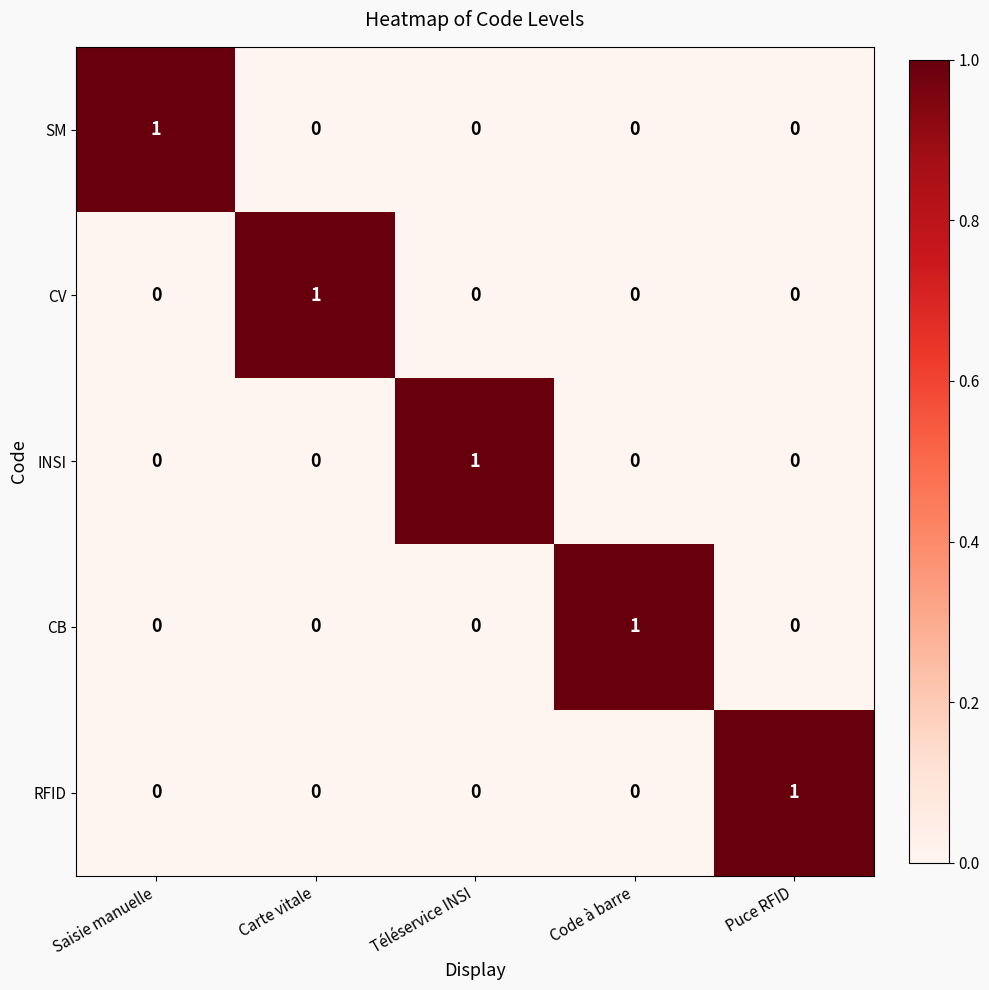

How many data points in CB are above 0?

1